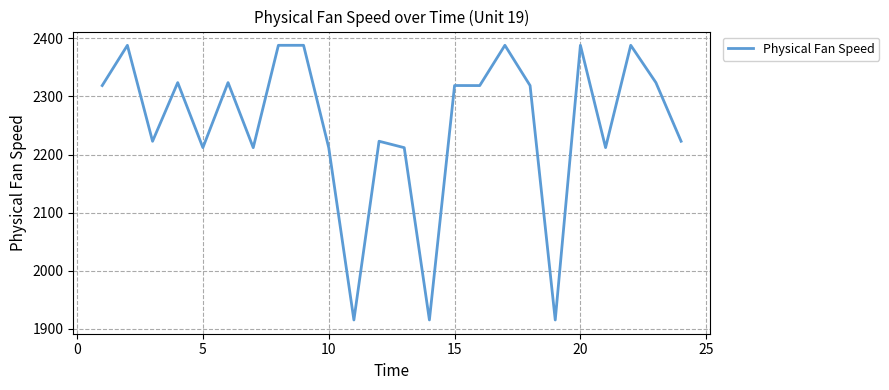

What is the greatest value displayed?

2388.0